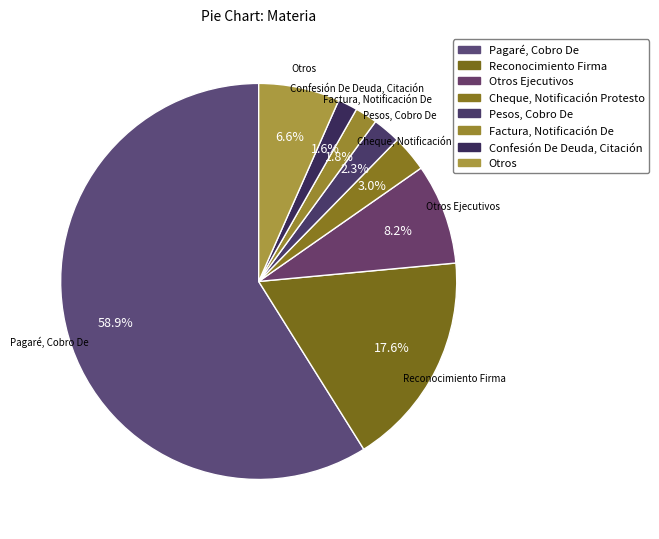

Which slice represents more than half of the pie?

Pagaré, Cobro De